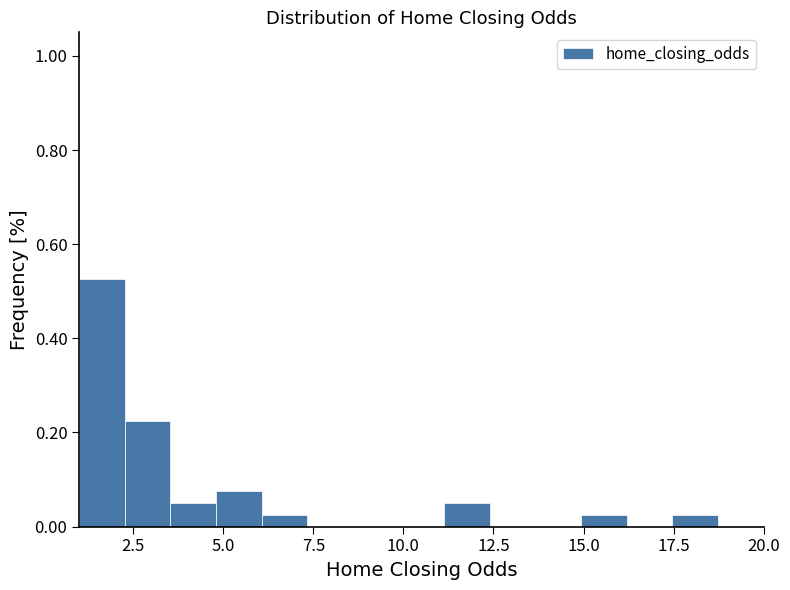

Read against the x-axis, roughly where is the centre of the tallest bar?

1.5